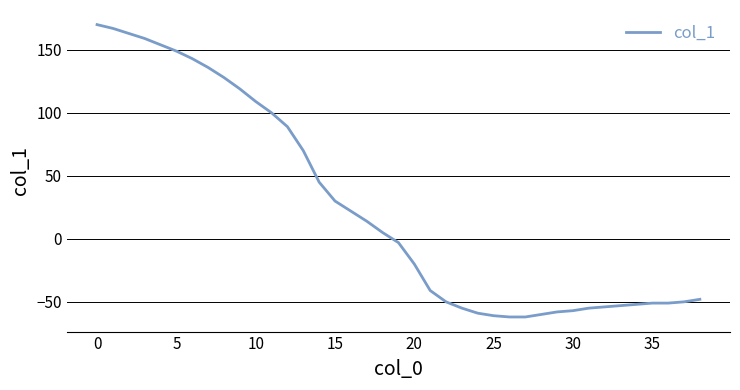

What is the average value?

25